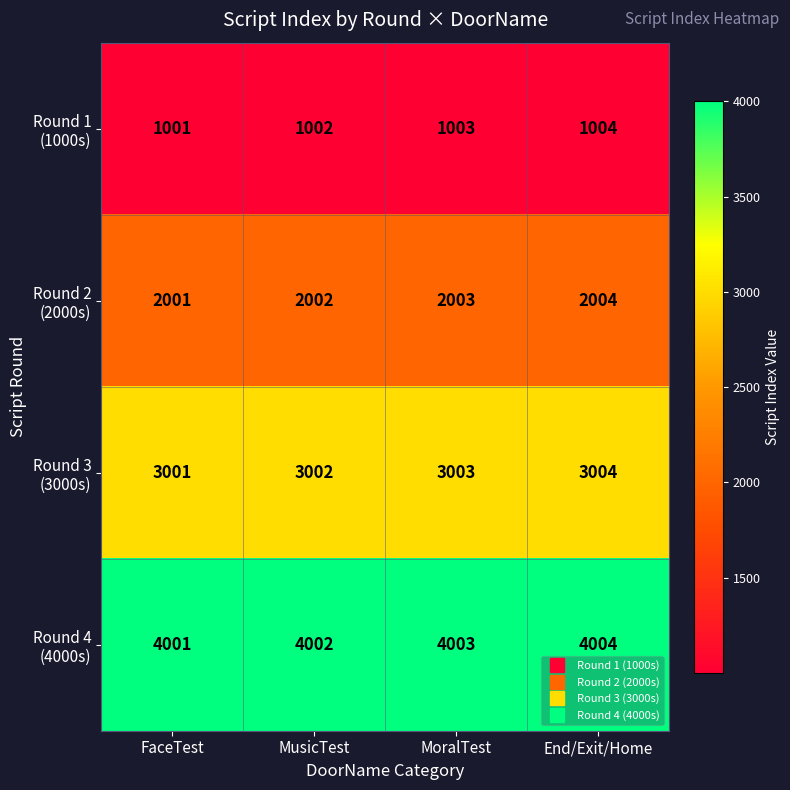

What is the spread (max minus min) of values at MoralTest?

3000